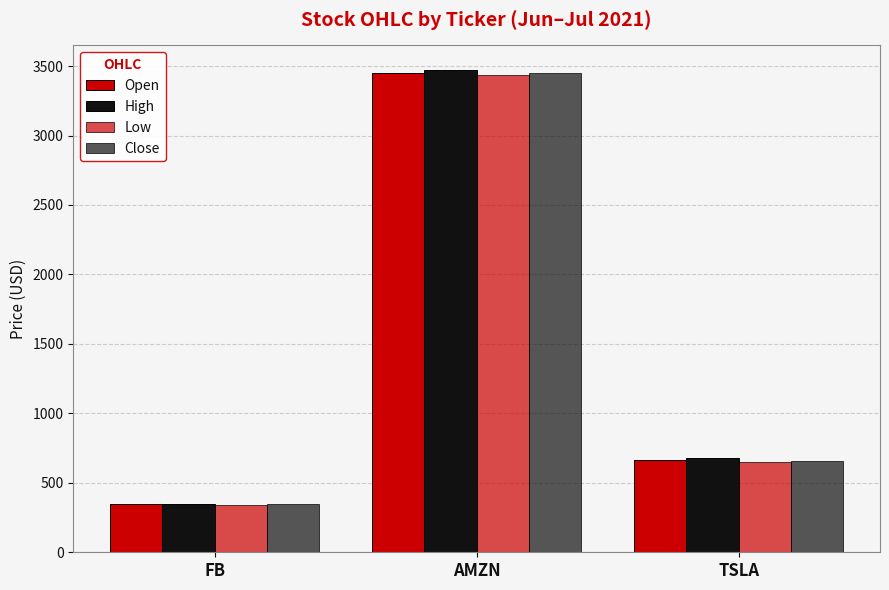

Rank the series at AMZN from highest to lowest value.

High, Open, Close, Low